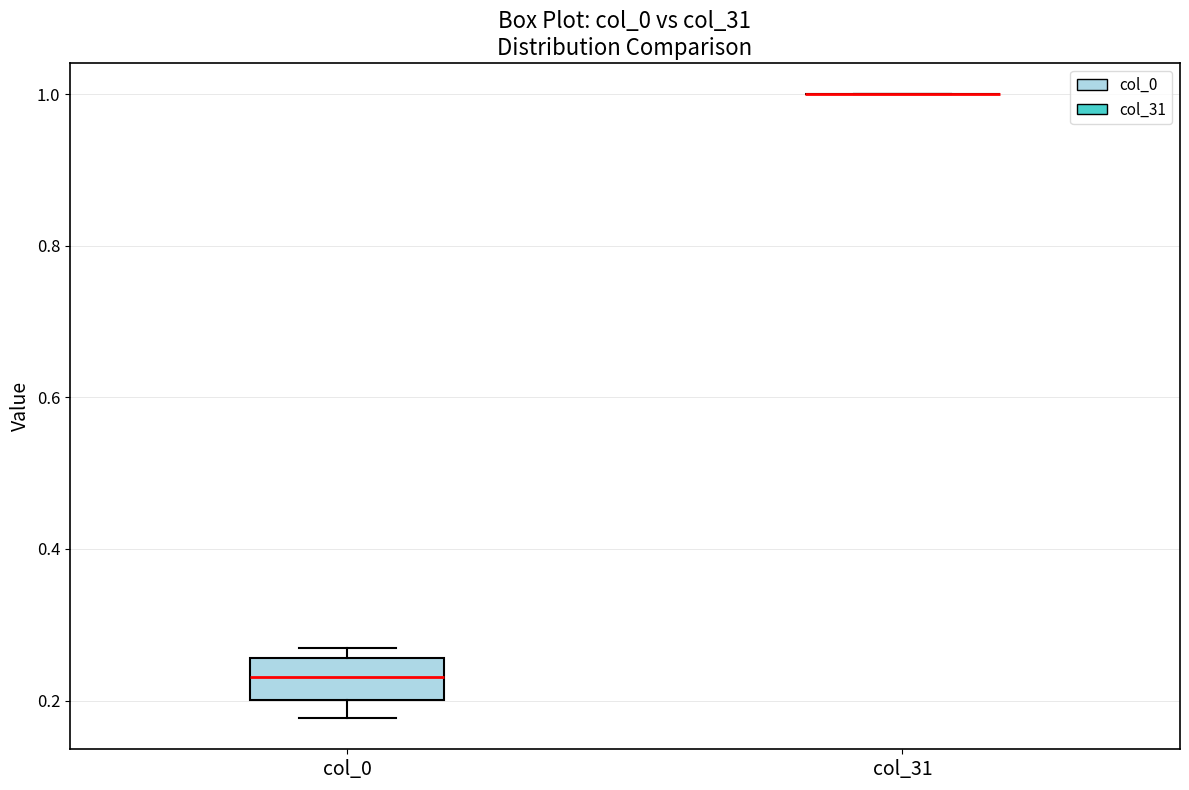

Reading left to right, transcribe this box plot: for each box, give where its median line is, the range the box spans, and where its two whiskers end, as read against the y-axis. The values are not printed on the chart, so give them approximately, as read against the axis.

col_0: median 0.24, box 0.20 to 0.26, whiskers 0.18 to 0.26 (just above the box's upper edge)
col_31: box collapsed to a line at 1.00, whiskers 1.00 to 1.00